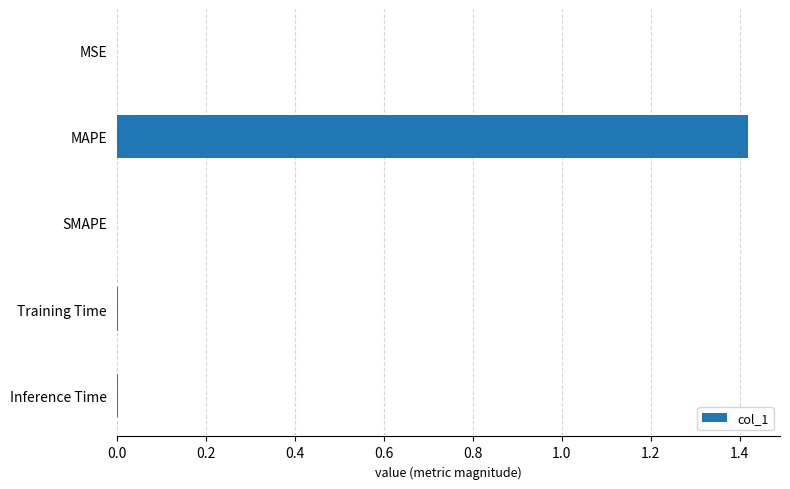

Which has a higher value, MAPE or Training Time?

MAPE